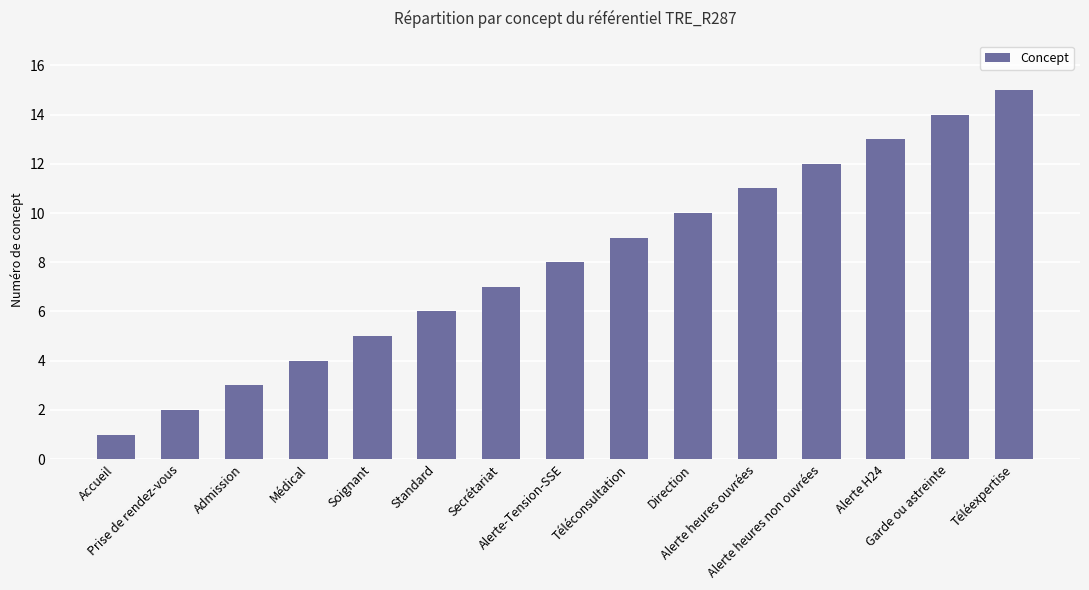

What is the difference between the values at Garde ou astreinte and Alerte H24?

1